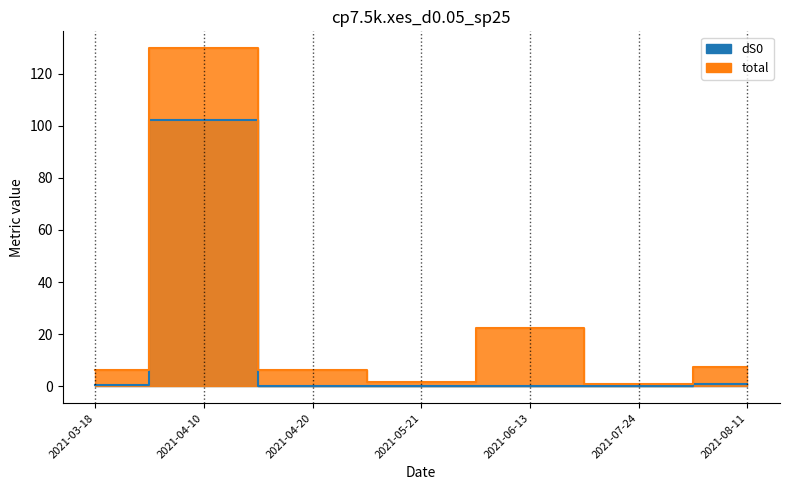

How many interior local peaks does the total series have?

2